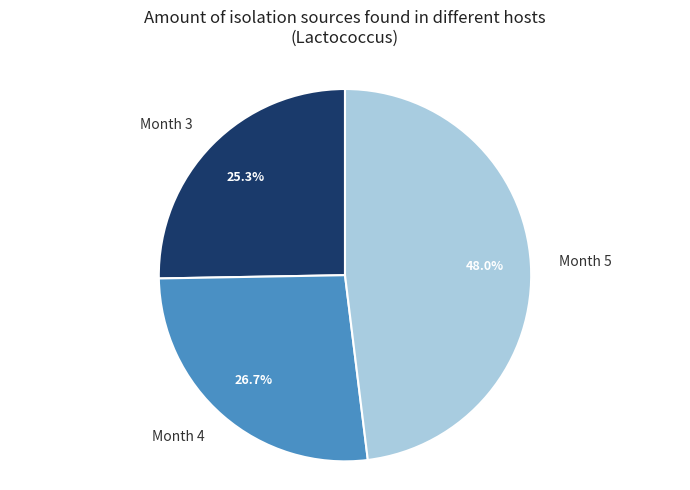

Is there a majority slice in this chart?

No